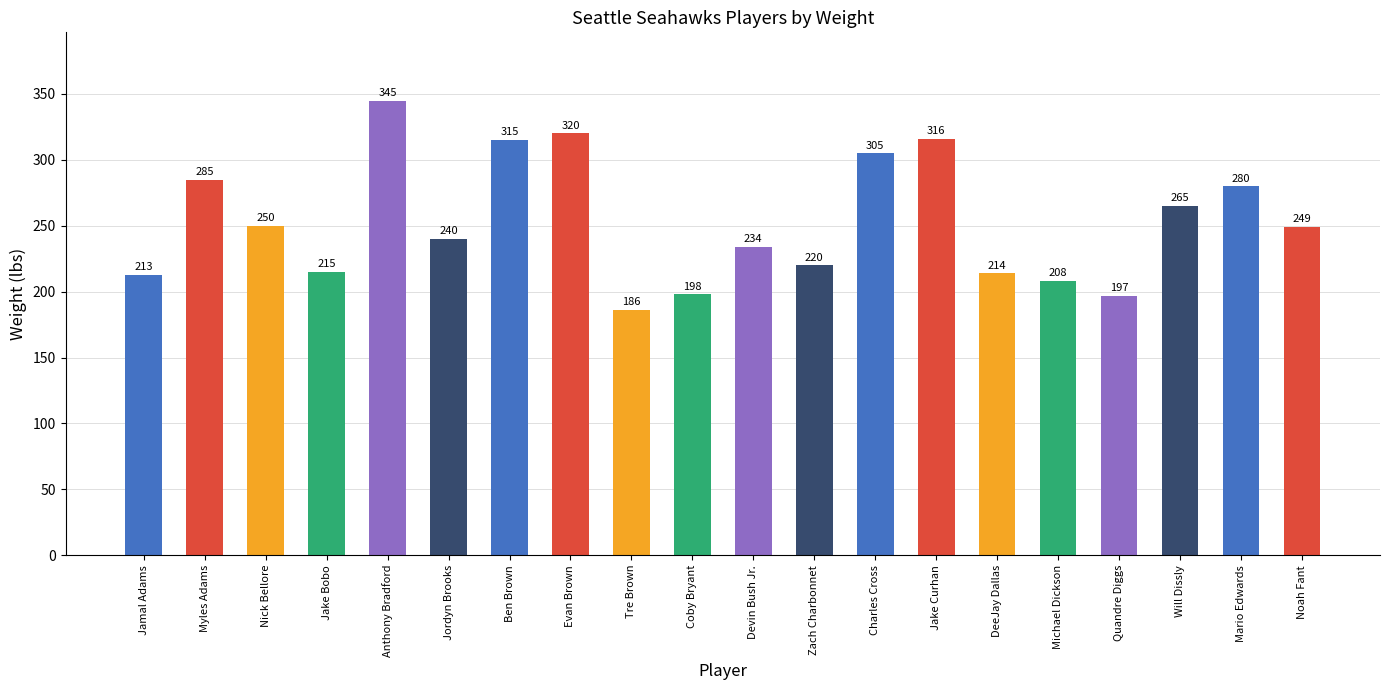

What is the label of the 2nd bar from the left?

Myles Adams